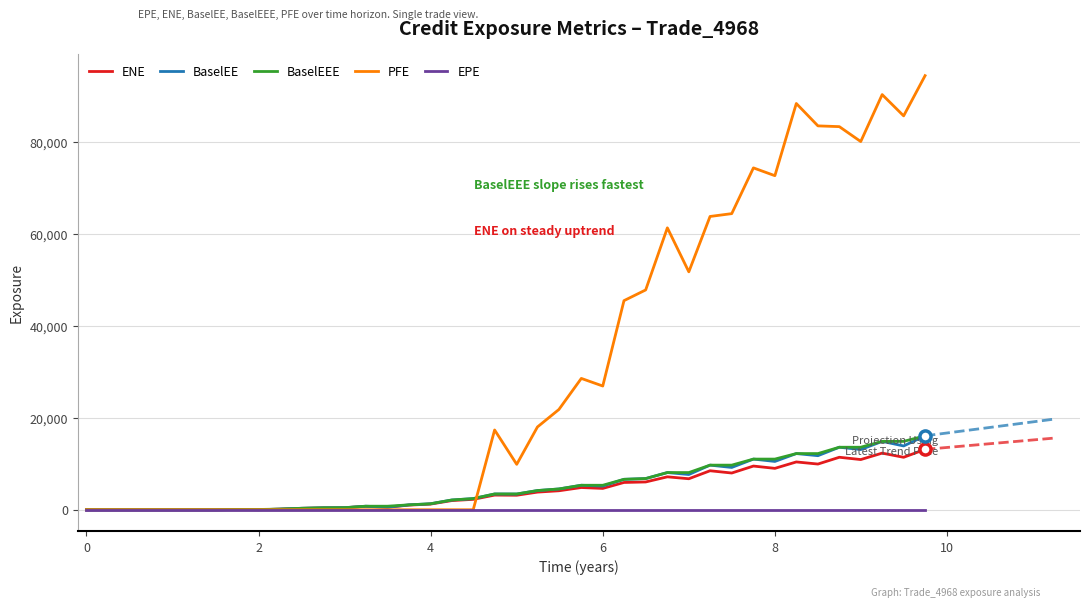

Does the chart display data point markers on the line(s)?

No